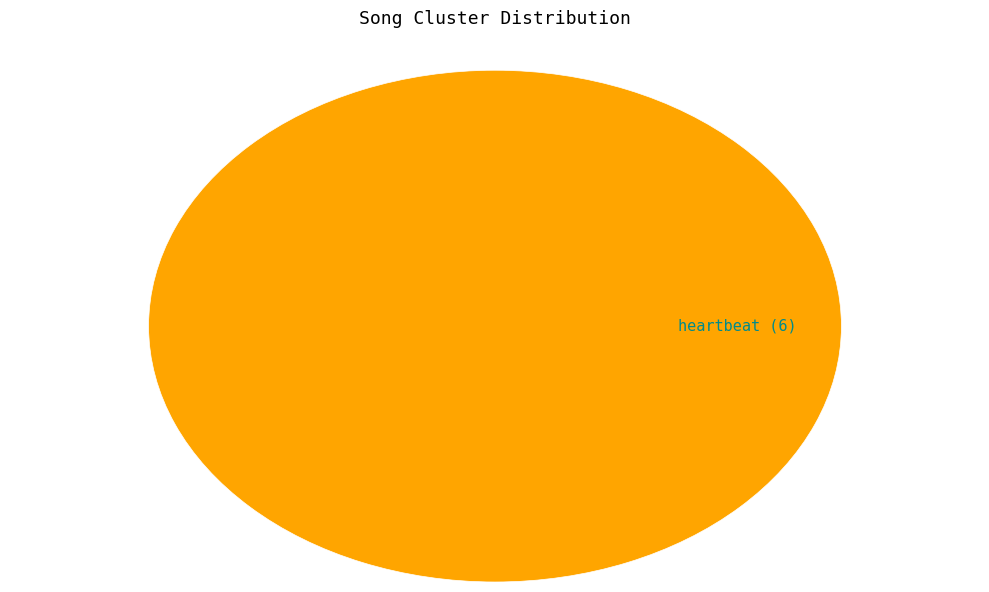

How many segments does this pie chart have?

1